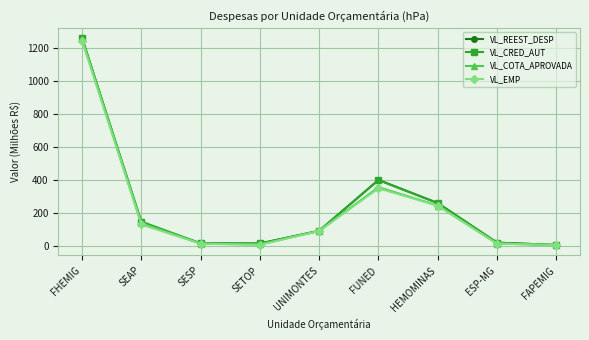

Where is the first local maximum for VL_CRED_AUT?

FUNED